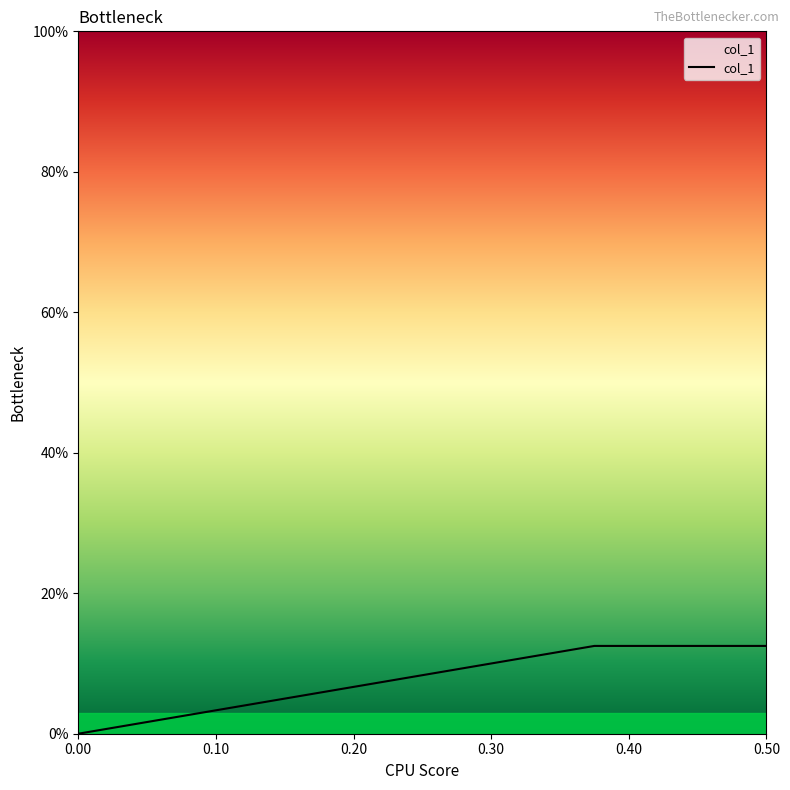

Is this an area chart (filled region under the line)?

Yes